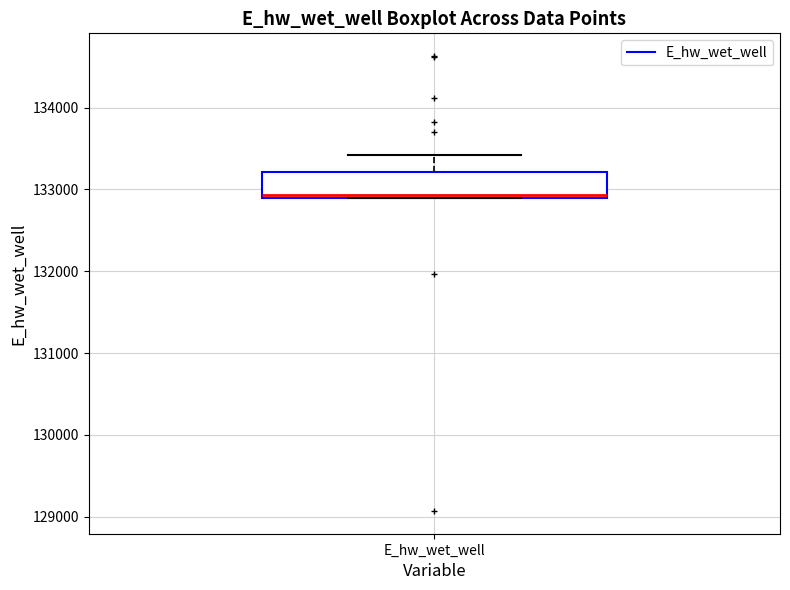

Transcribe this box plot: give where the median line is, the range the box spans, and where the two whiskers end, as read against the y-axis. The values are not printed on the chart, so give them approximately, as read against the axis.

median 132900 (just above the box's lower edge), box 132900 to 133200, whiskers 132900 to 133400